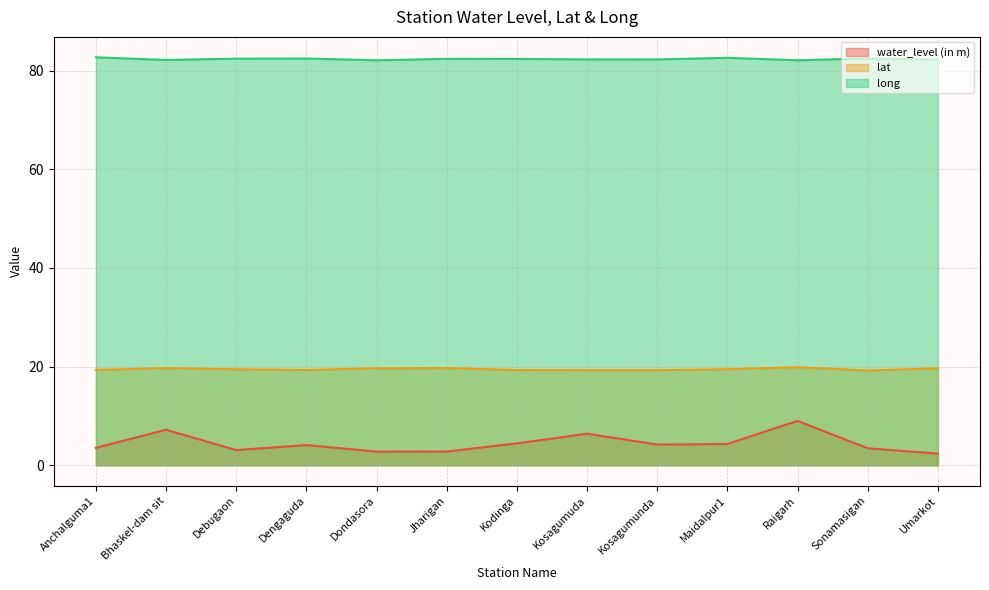

True or false: water_level (in m) and long cross at least once.

False